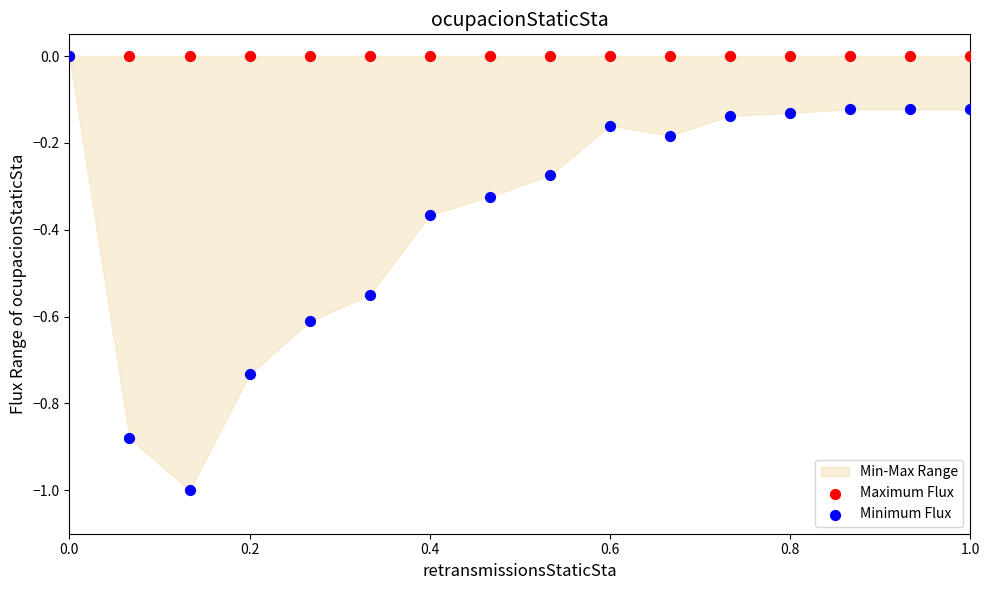

Which series contains the highest Y value?

Maximum Flux